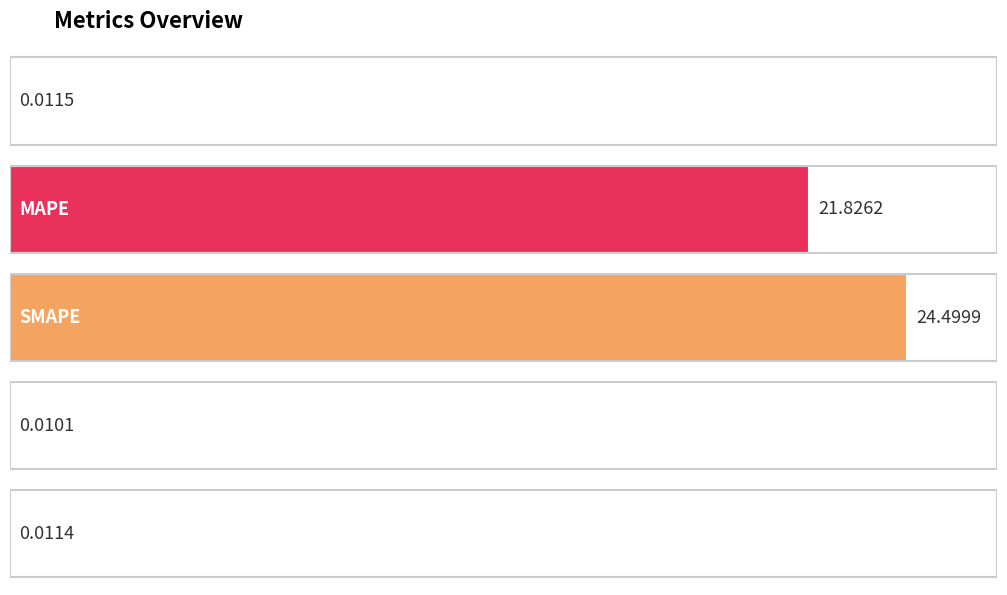

The value at Training Time is 0.0. True or false?

True